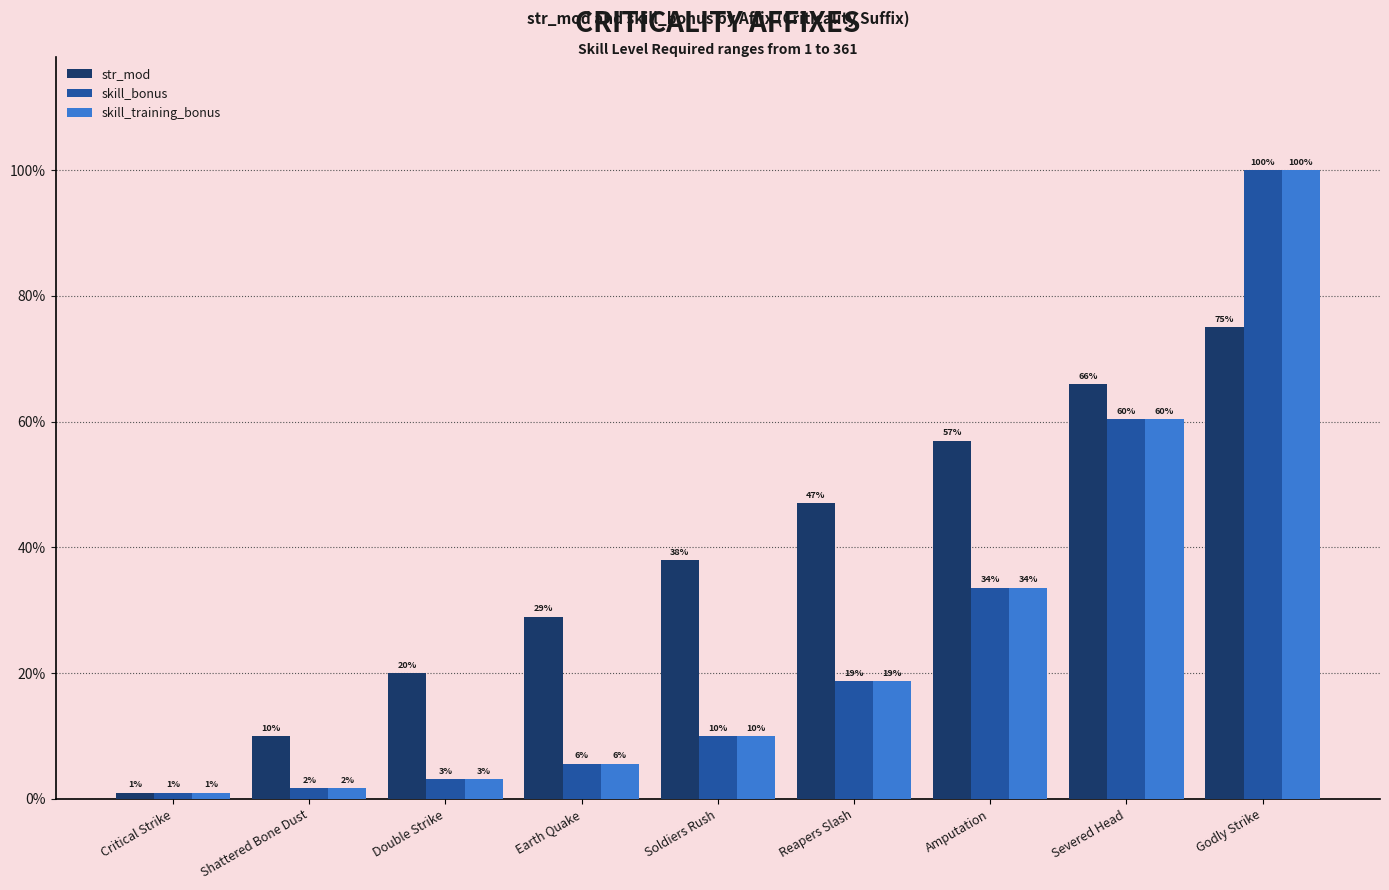

List the series in order of their peak value, lowest first.

str_mod, skill_bonus, skill_training_bonus